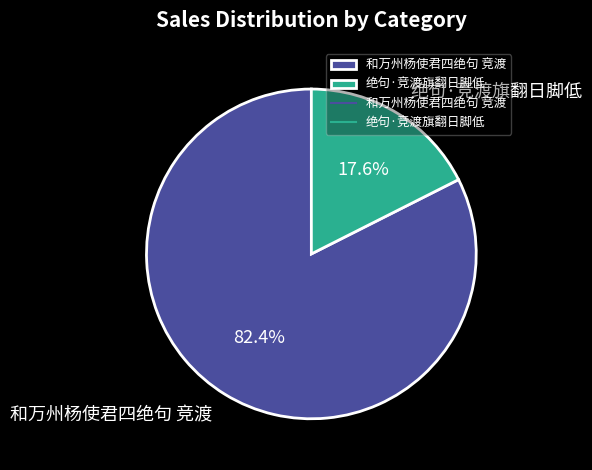

What is the smallest slice in the pie chart?

绝句·竞渡旗翻日脚低